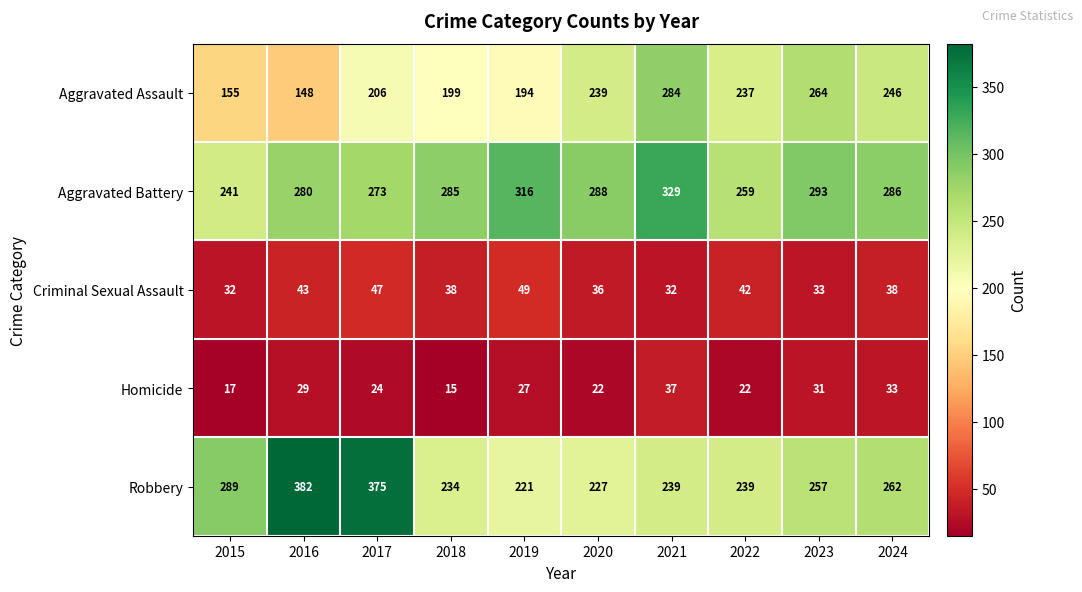

How many categories are shown in the chart?

10